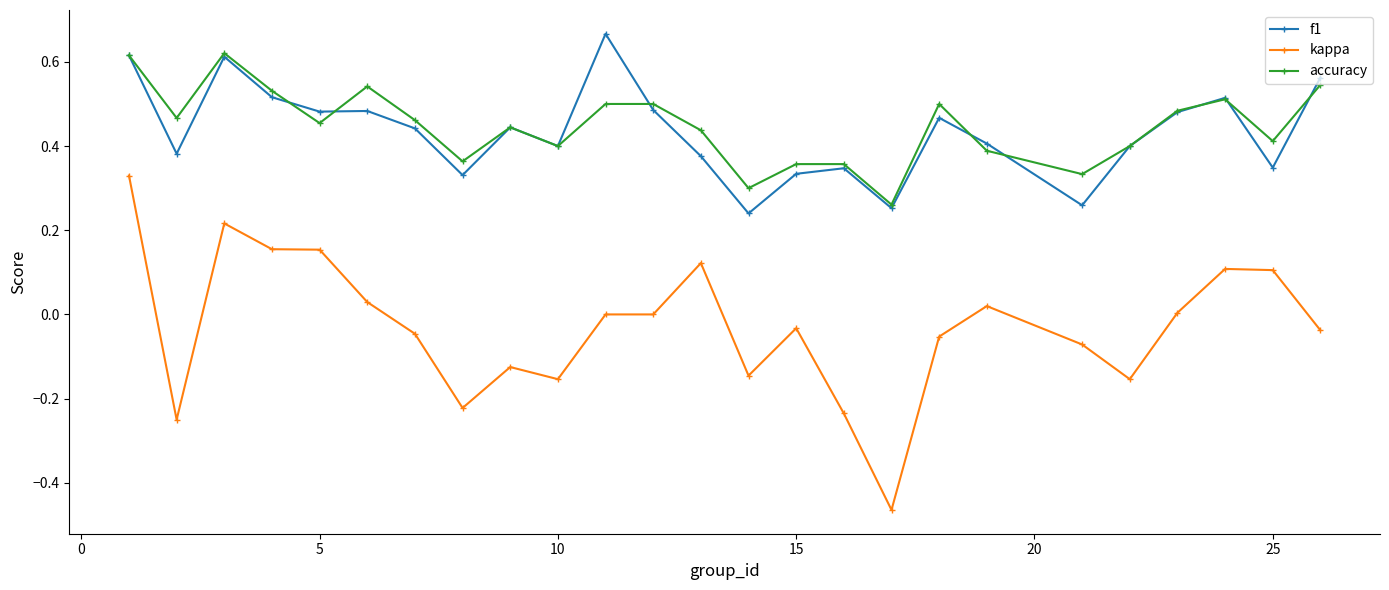

True or false: kappa and accuracy cross at least once.

False